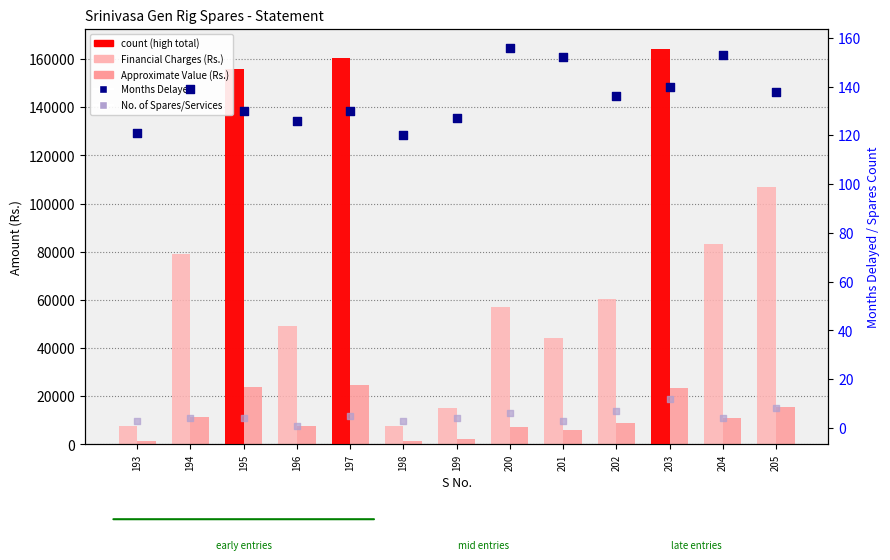

Which series reaches the minimum Y coordinate?

No. of Spares/Services